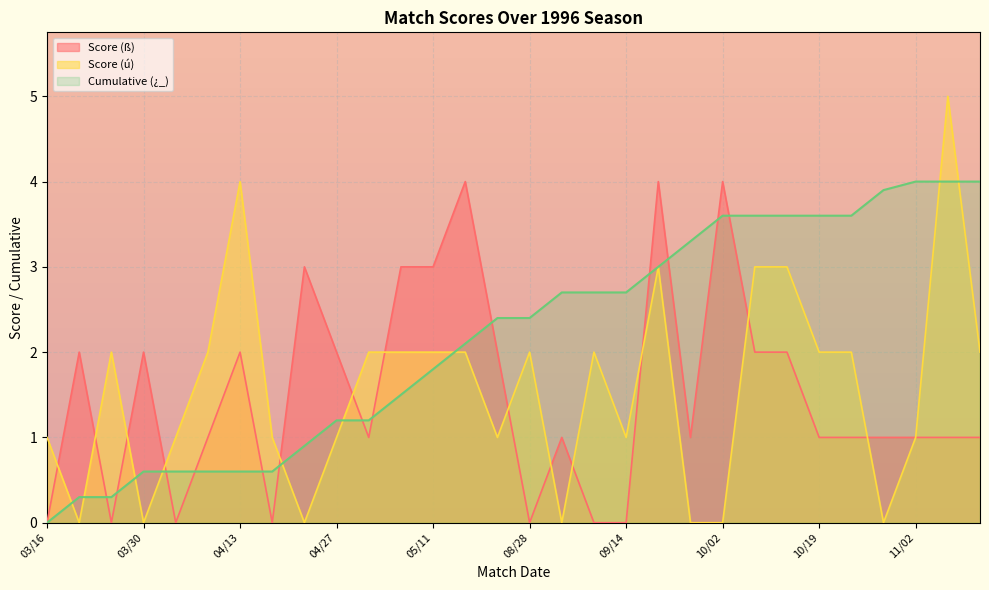

How many interior local valleys does the Score (ß) series have?

6